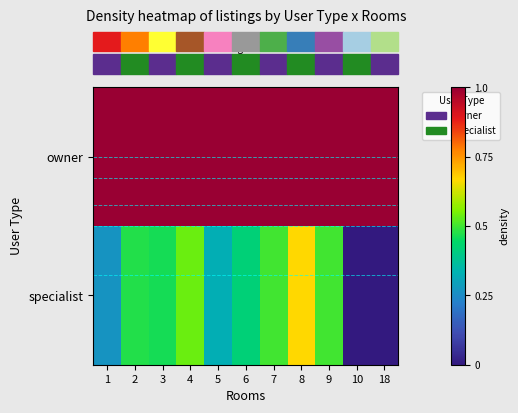

At which category is the sum across all series the highest?

8